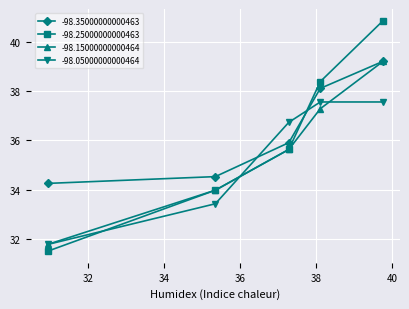

True or false: -98.15000000000464 has more than 0 points higher than both neighbors.

False